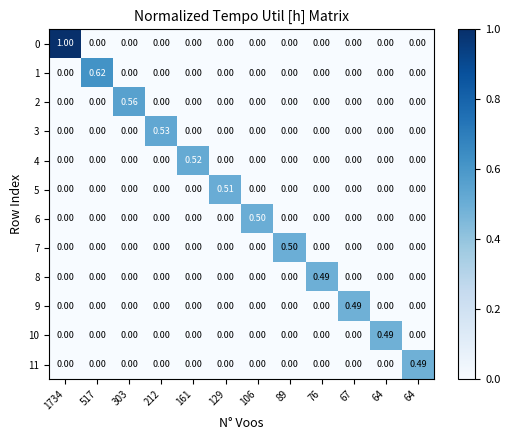

How many values in the 0 series exceed 0?

1